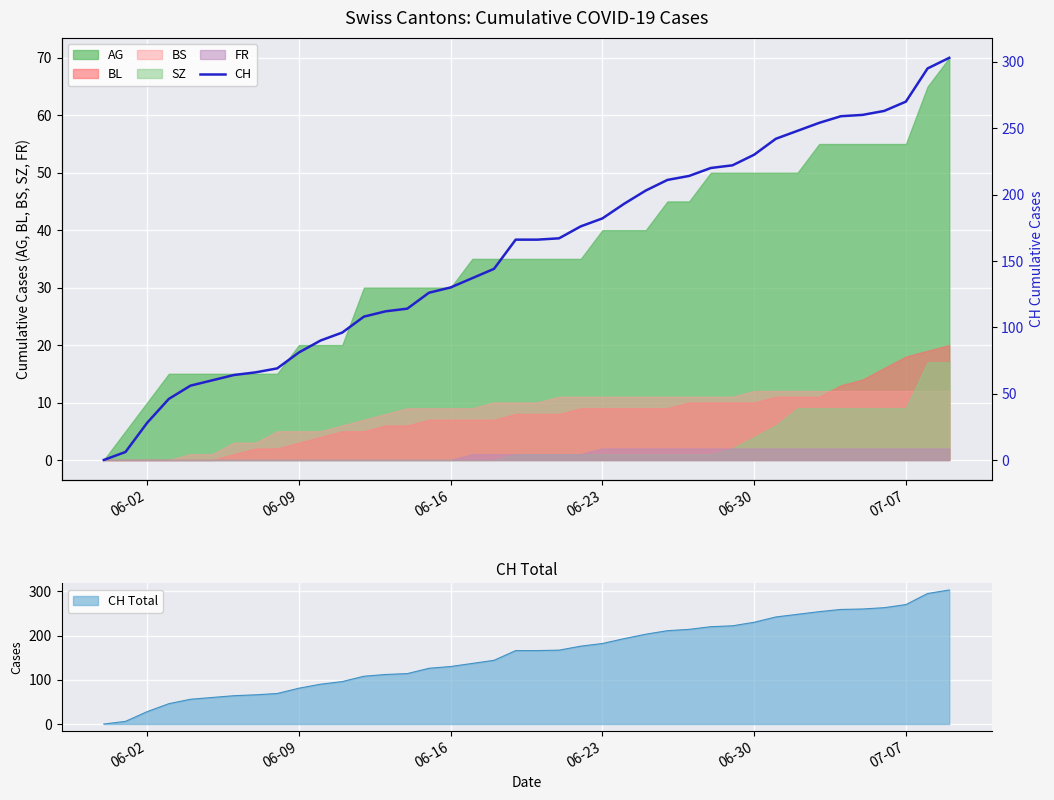

What is the difference between the second highest and minimum values?

295